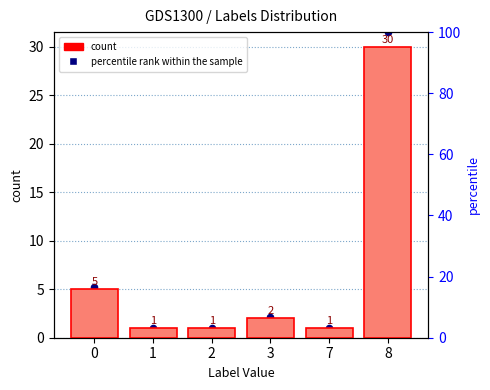

What is the change in value from 0 to 8?

+25